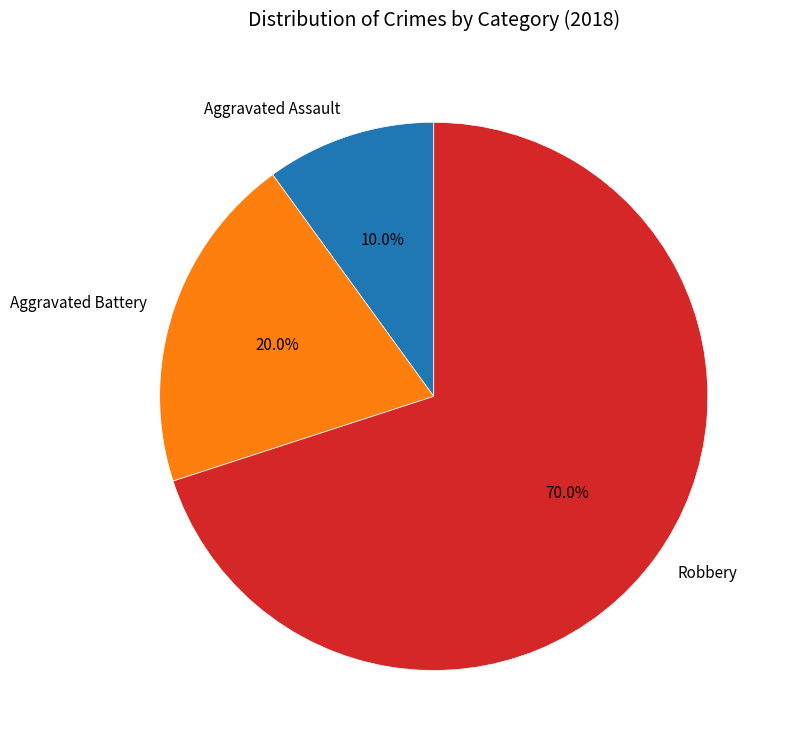

To the nearest percent, what is the combined percentage of Aggravated Battery and Robbery?

90%